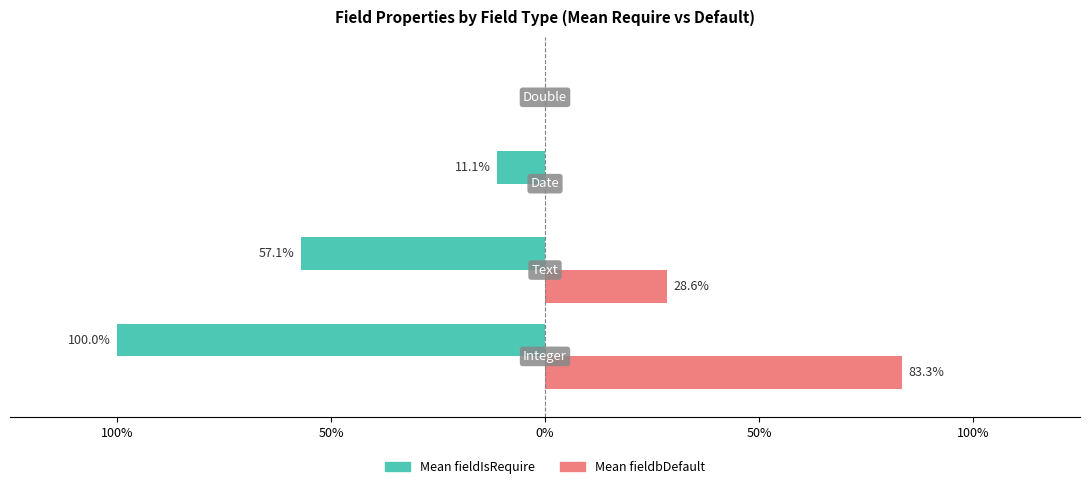

What are all the series names shown in the legend?

Mean fieldIsRequire, Mean fieldbDefault